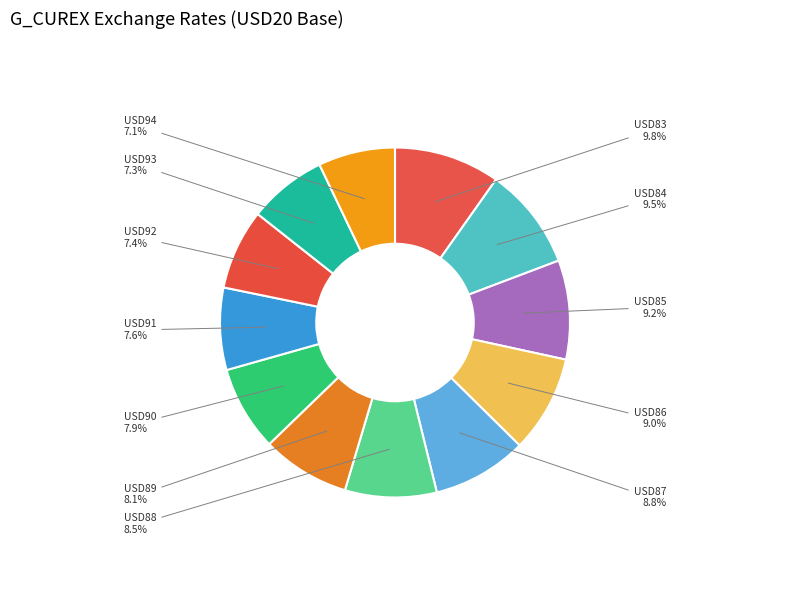

Is USD86 the majority of the pie?

No